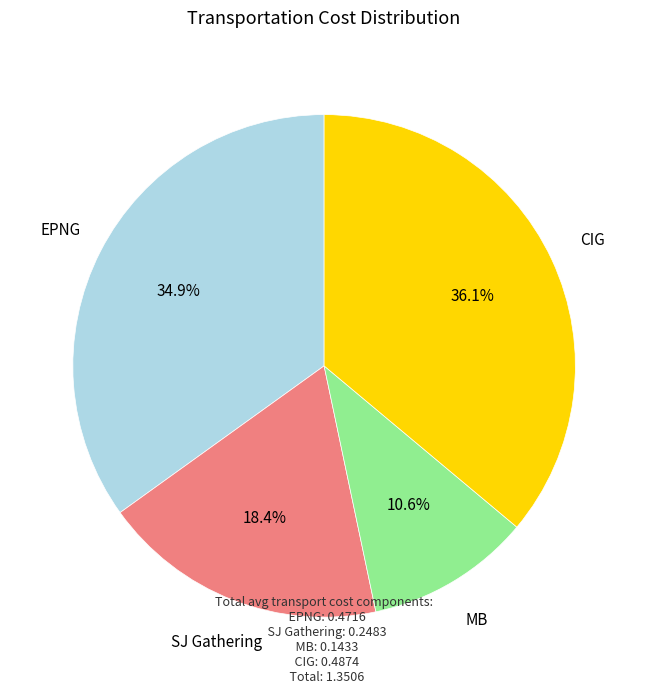

Which slice is the smallest?

MB